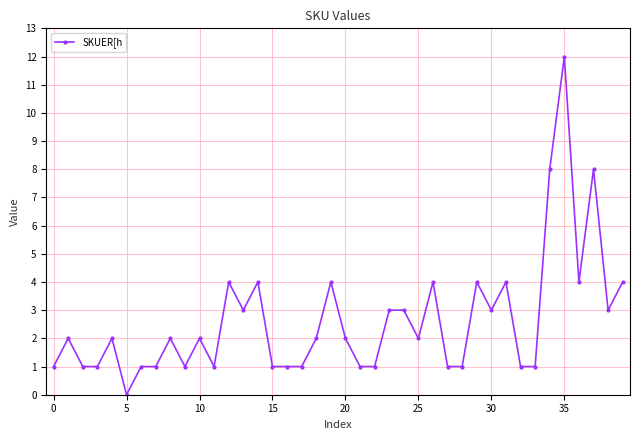

What is the value of the 18th point from the left?

1